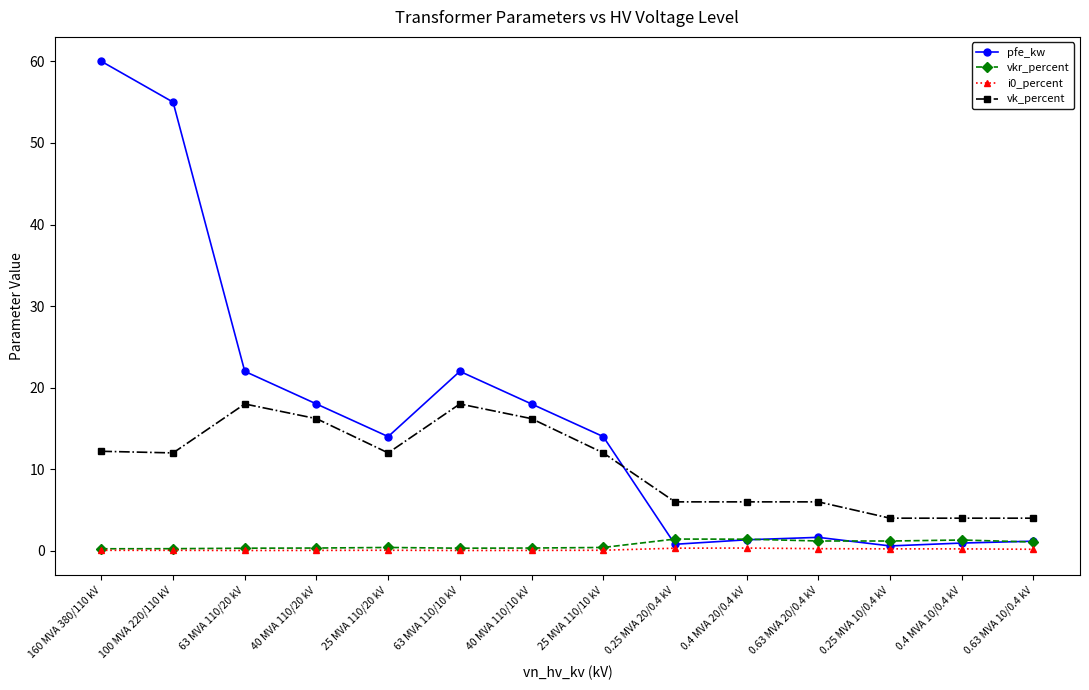

Count the number of categories in the chart.

14